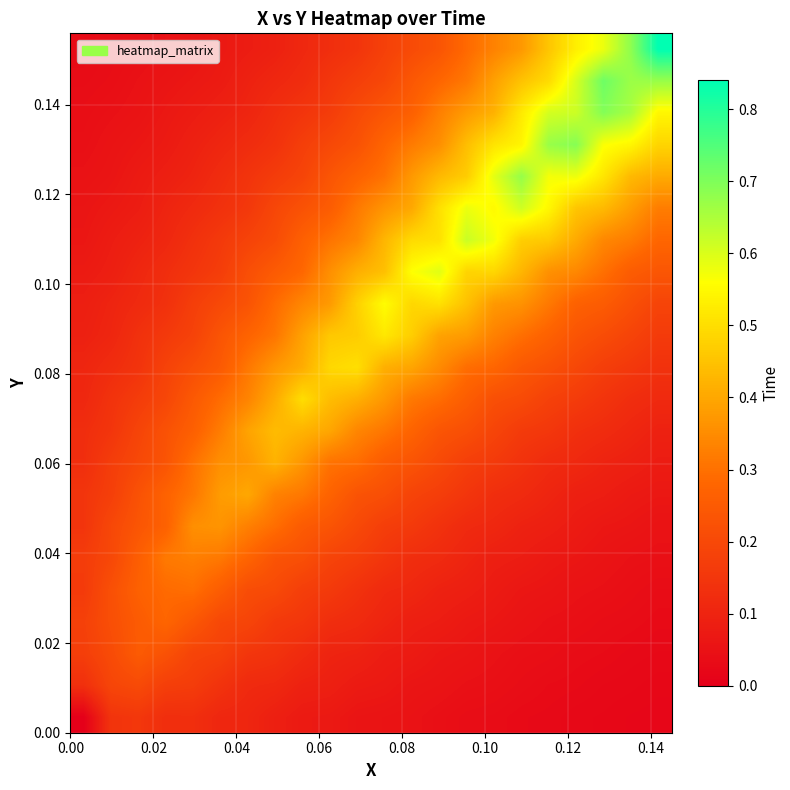

At how many categories does at least one series exceed 0?

22